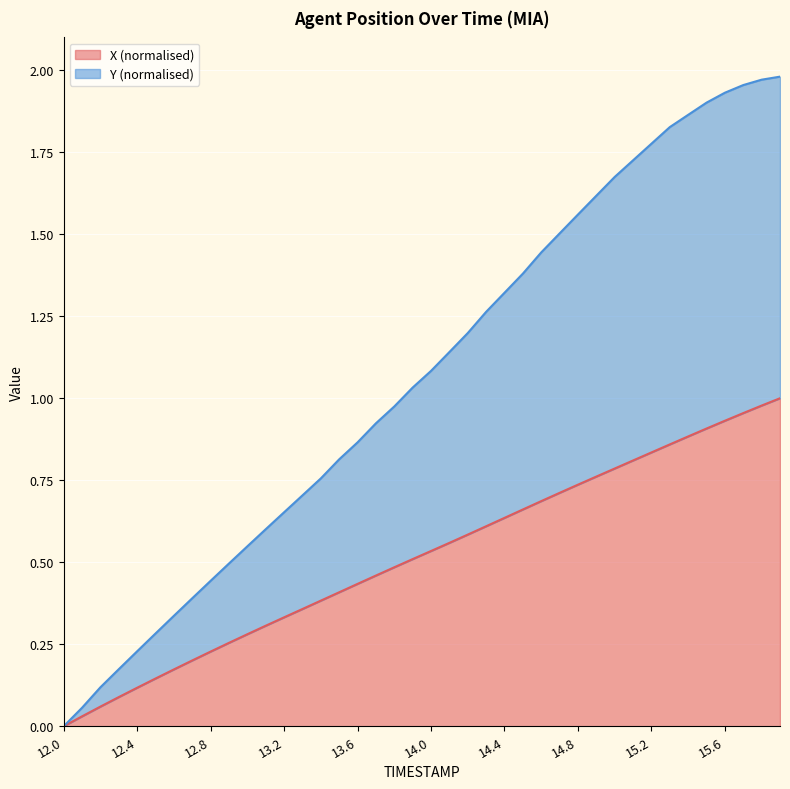

The Y series shows 1.7 at 15.1. True or false?

True